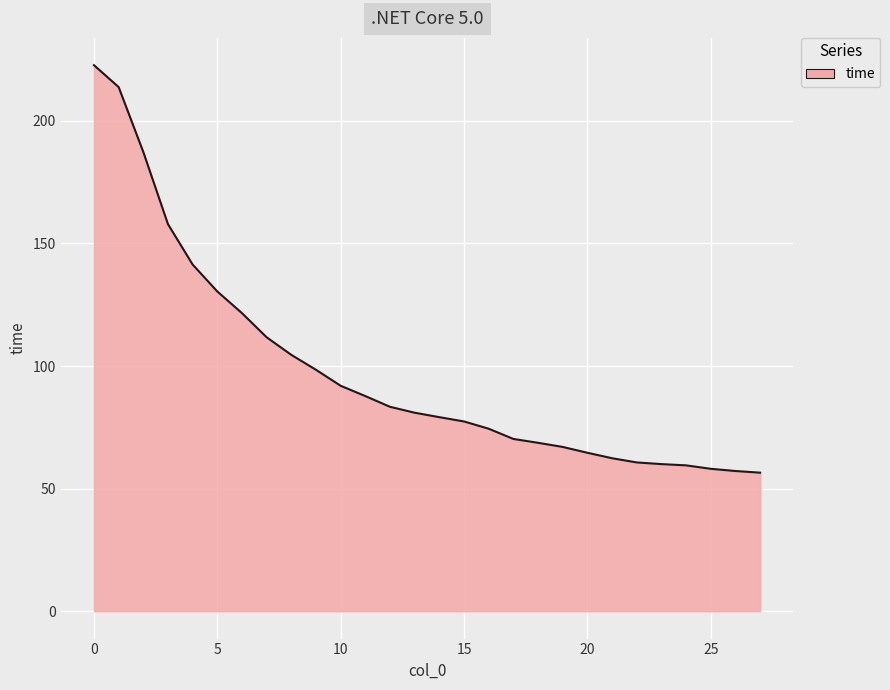

How many lines are shown in the chart?

1